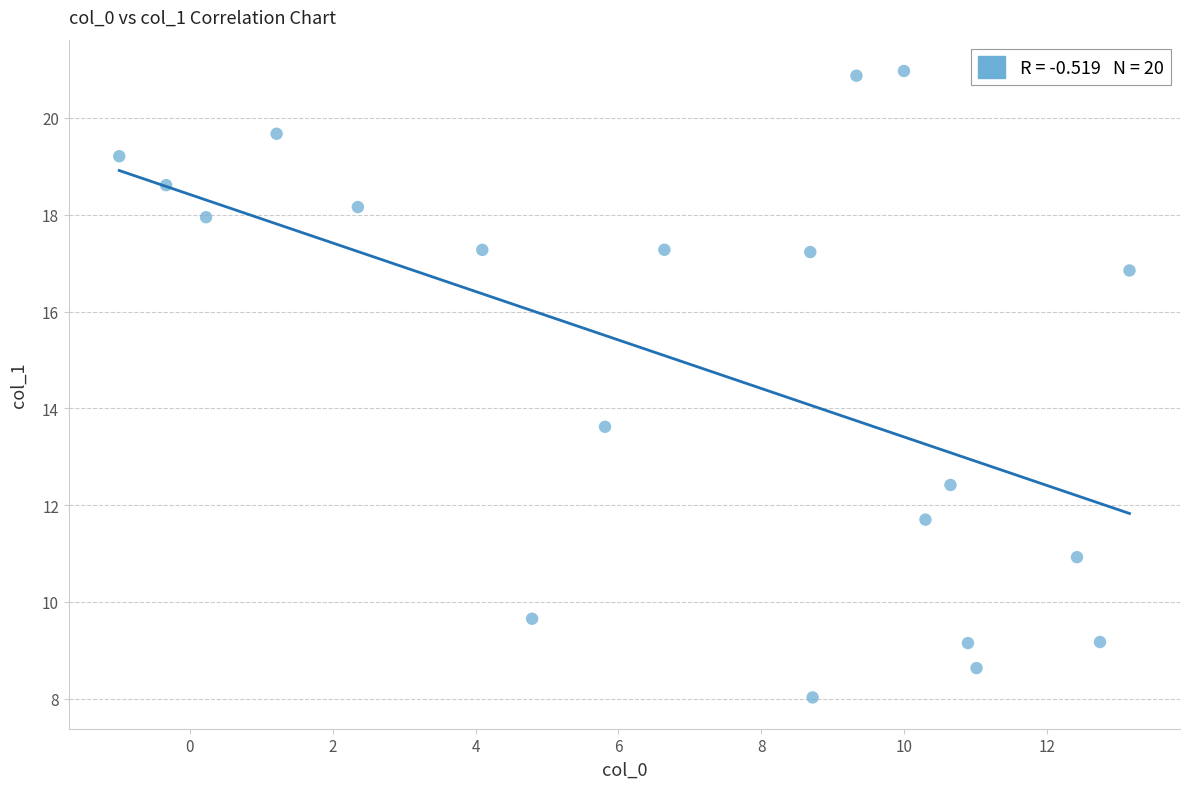

What is the range of Y values (max minus min)?

12.9